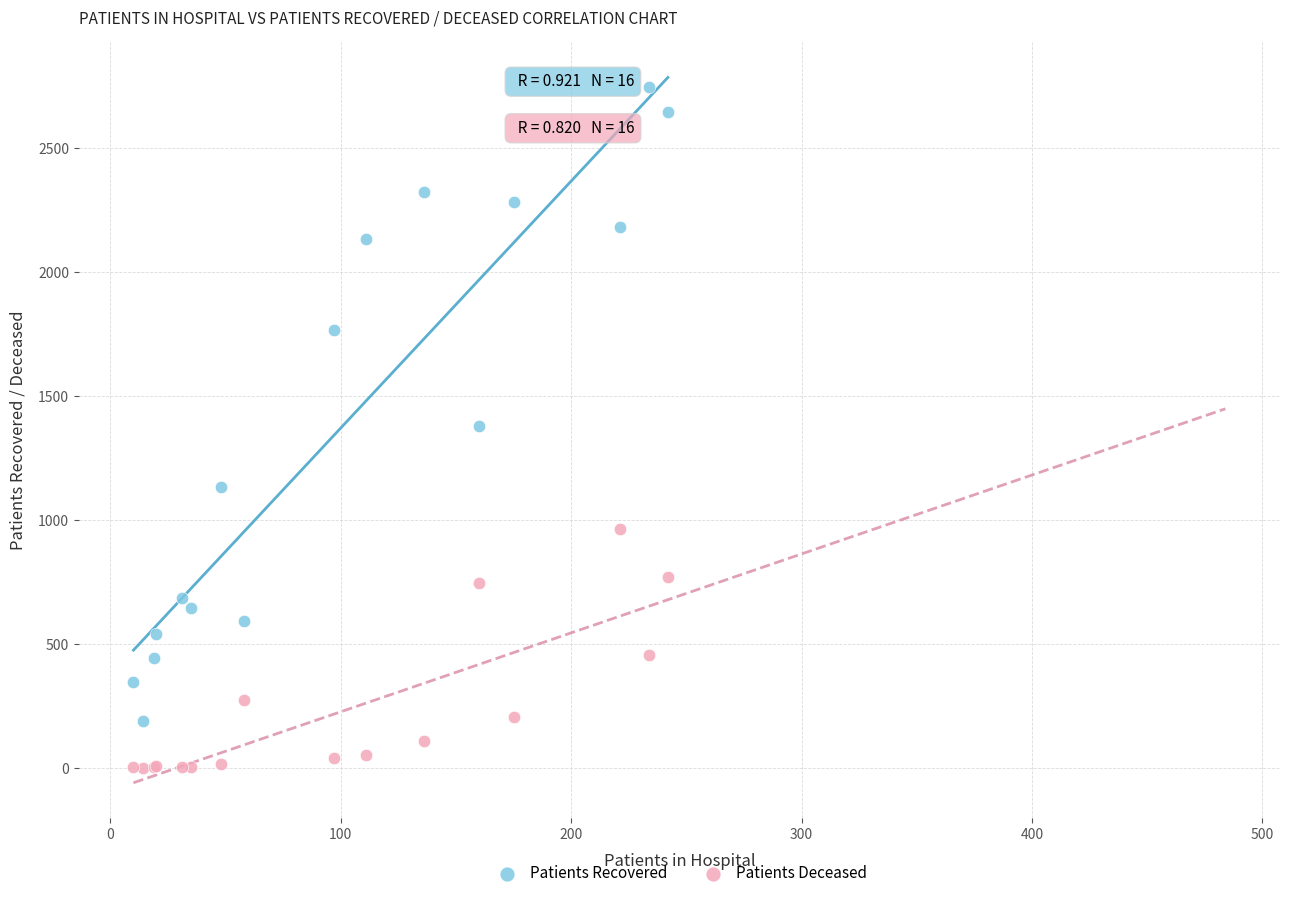

Which series contains the highest Y value?

Patients Recovered